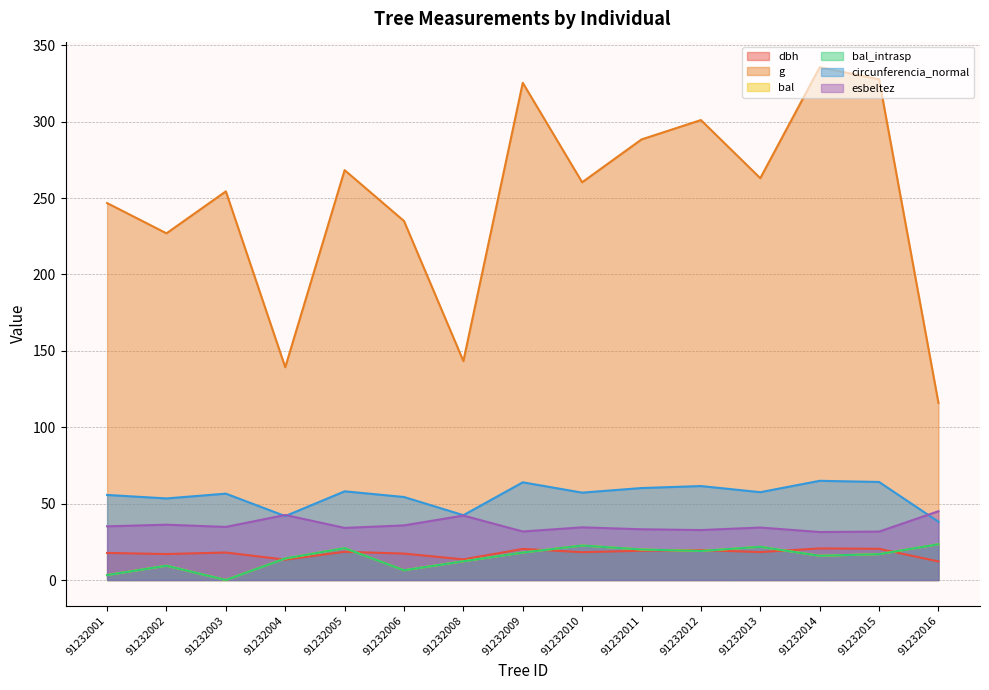

True or false: dbh and esbeltez cross at least once.

False